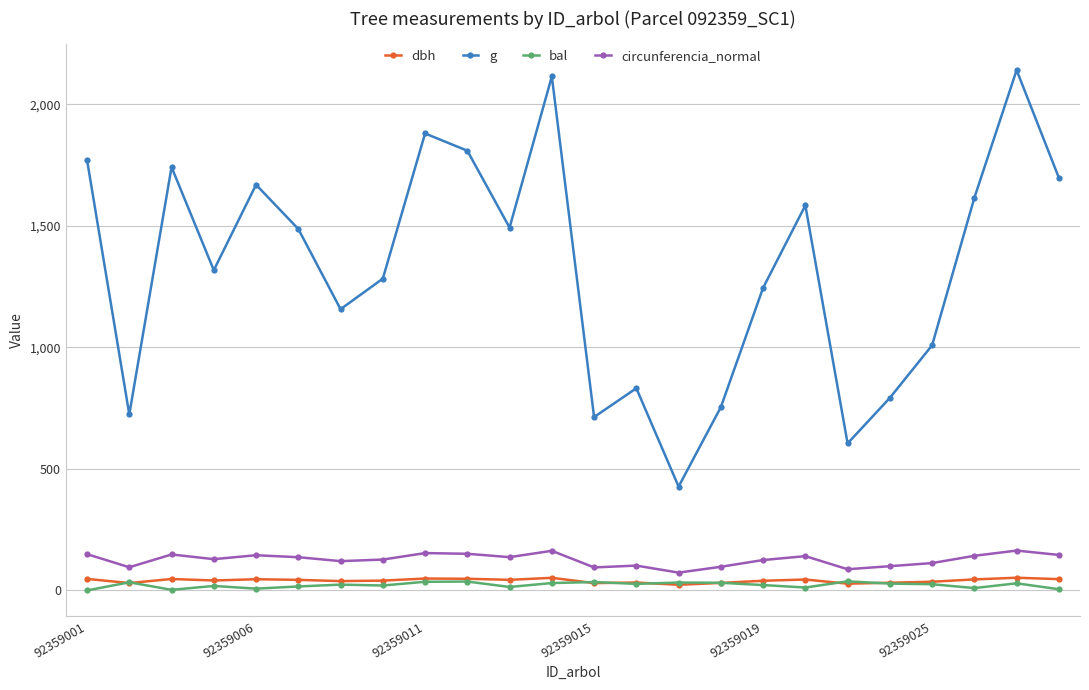

True or false: dbh and circunferencia_normal cross at least once.

False